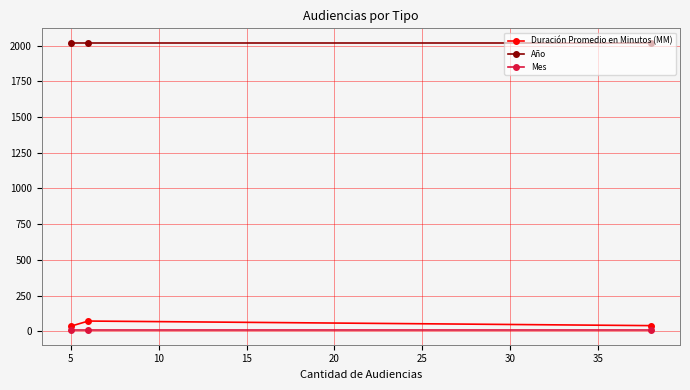

Which series has the largest total across all categories?

Año